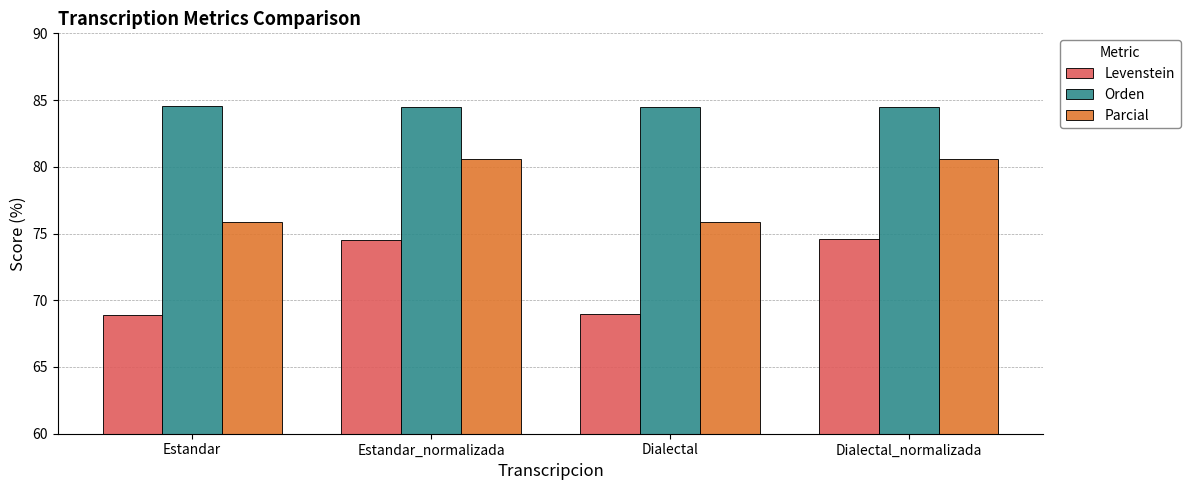

How many data points in Levenstein are above 74?

2